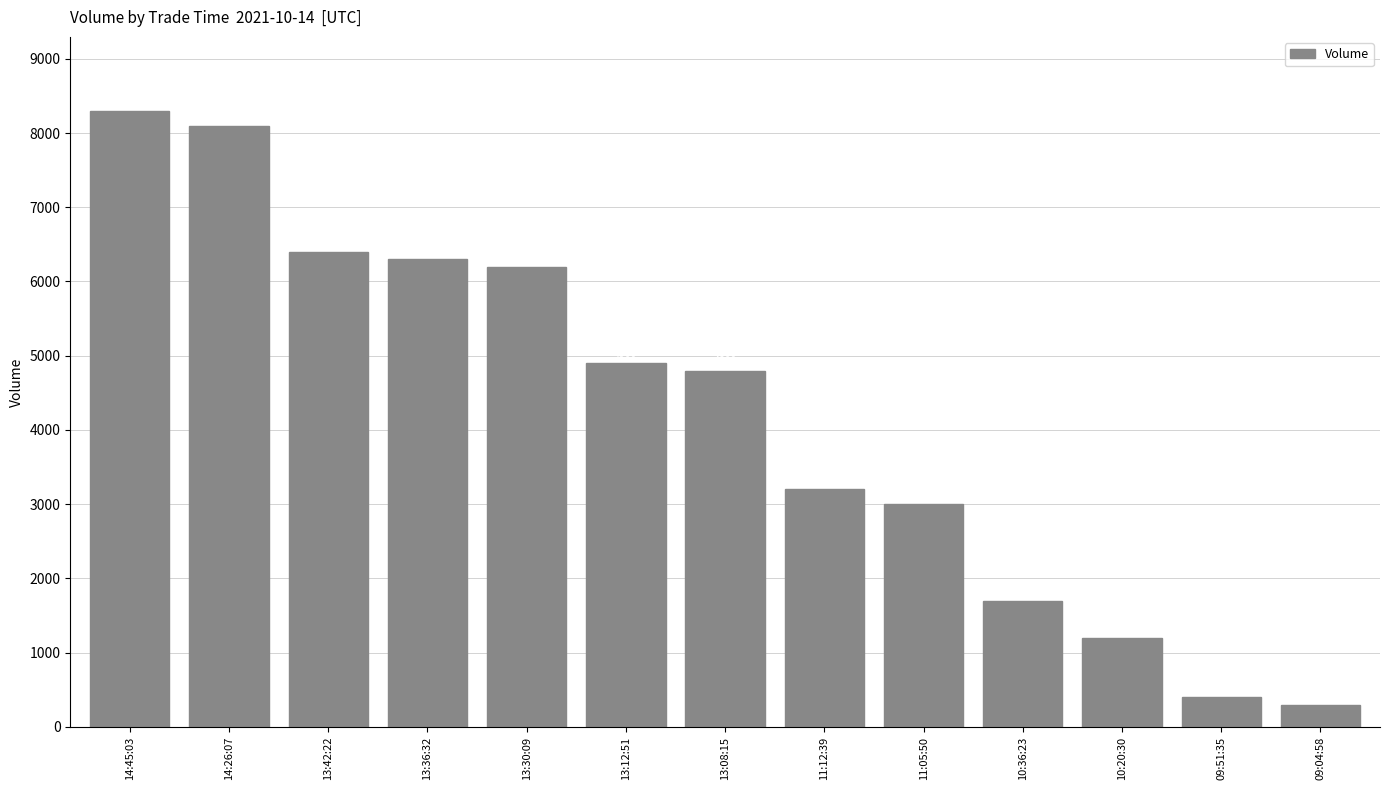

Rank the categories by value from highest to lowest.

14:45:03, 14:26:07, 13:42:22, 13:36:32, 13:30:09, 13:12:51, 13:08:15, 11:12:39, 11:05:50, 10:36:23, 10:20:30, 09:51:35, 09:04:58